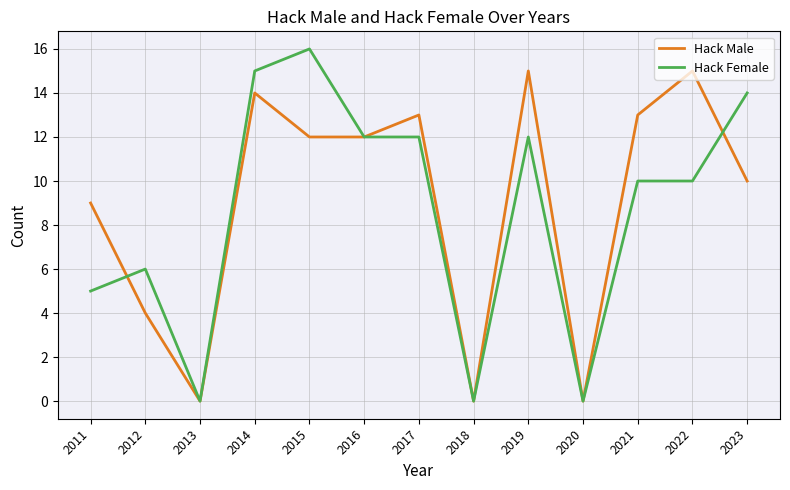

At which label is Hack Male closest to 7?

2011